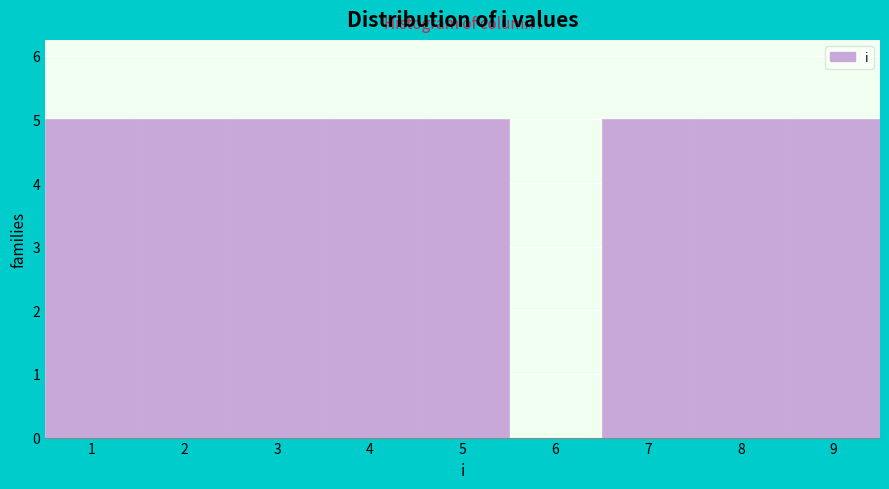

What is the height of the bar covering 1.5 to 2.5 on the x-axis? The values are not printed on the chart, so give them approximately, as read against the axis.

5